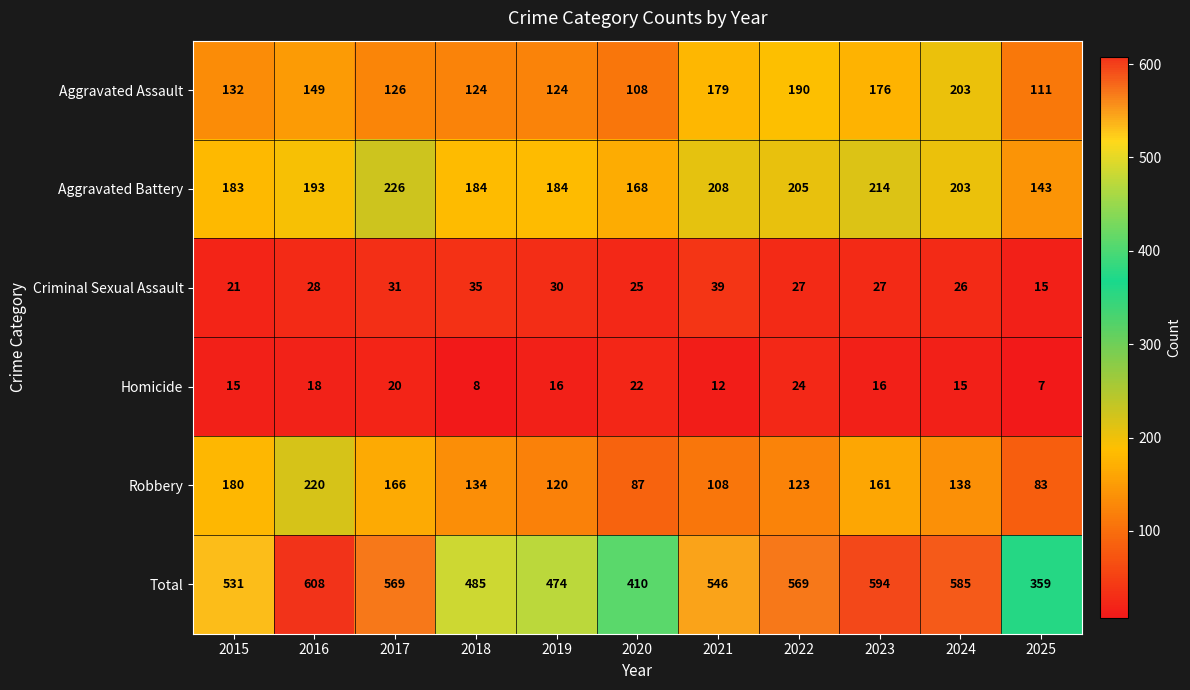

What is the difference between the second highest and minimum values in the Aggravated Battery series?

71